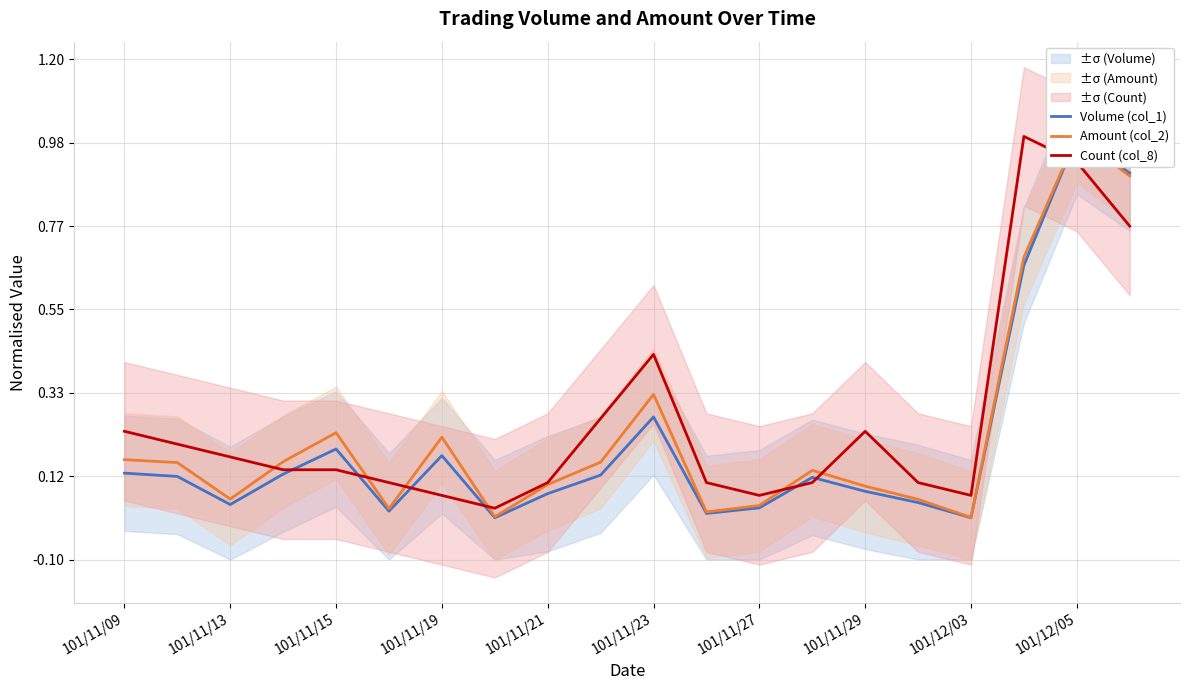

The Count (col_8) series shows 0.0 at 101/11/27. True or false?

False